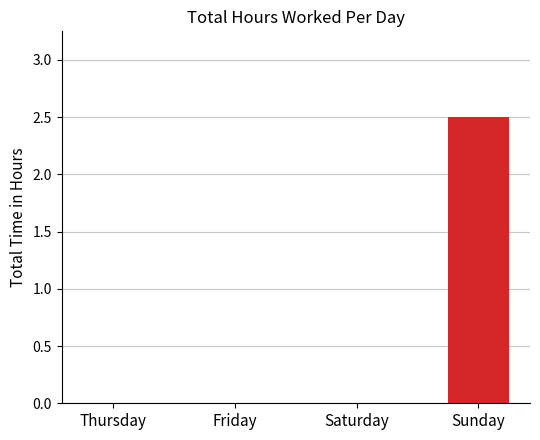

Are the bars horizontal?

No